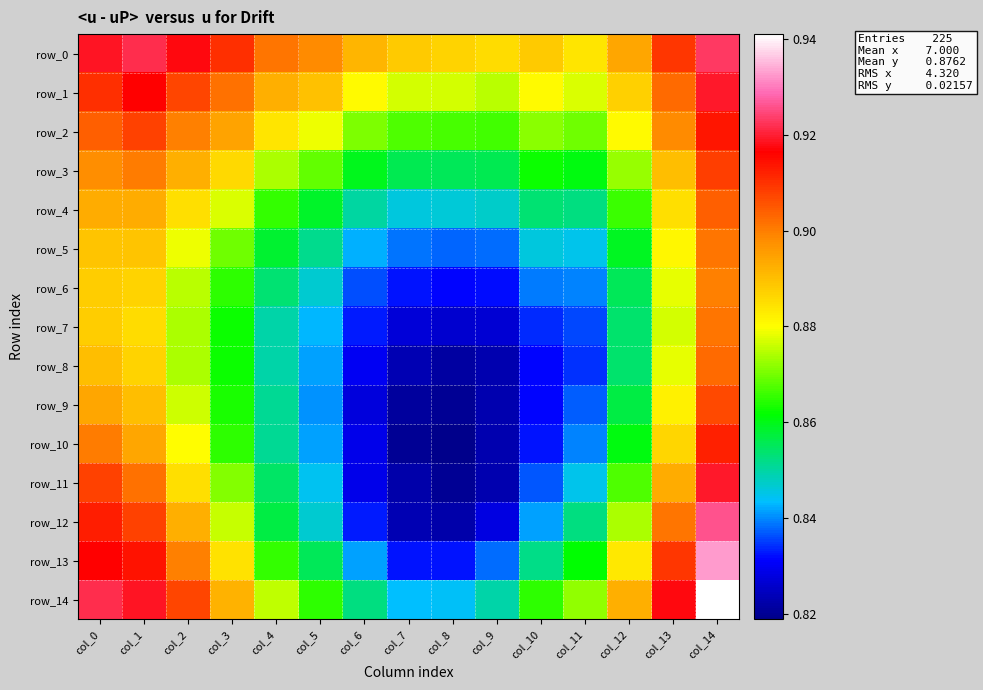

At which category is the sum across all series the highest?

col_14